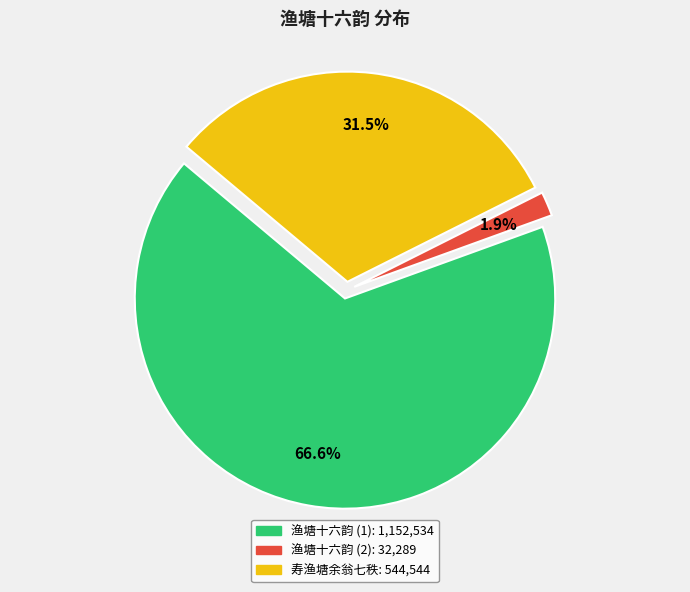

Does any single category account for the majority?

Yes